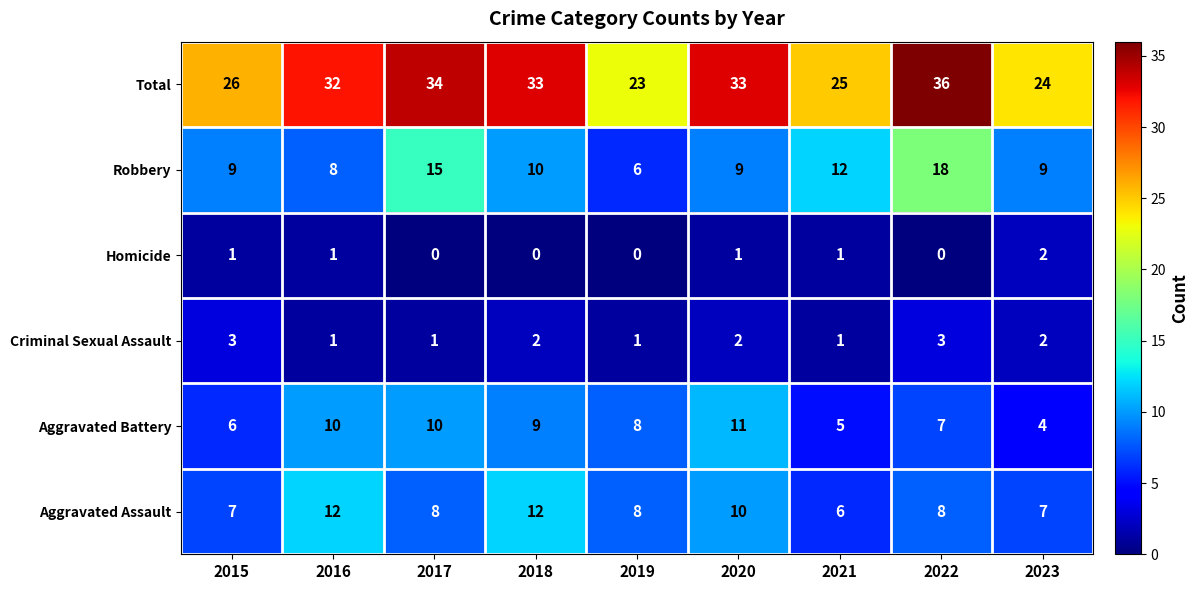

Rank the series by their maximum value, from highest to lowest.

Total, Robbery, Aggravated Assault, Aggravated Battery, Criminal Sexual Assault, Homicide